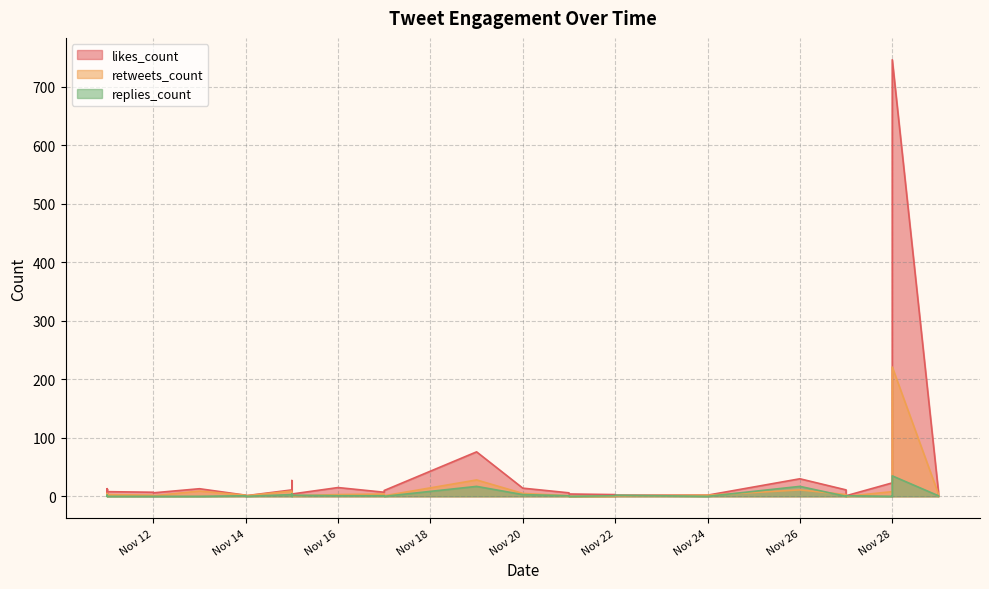

What is the difference between the maximum and second lowest values in the retweets_count series?

221